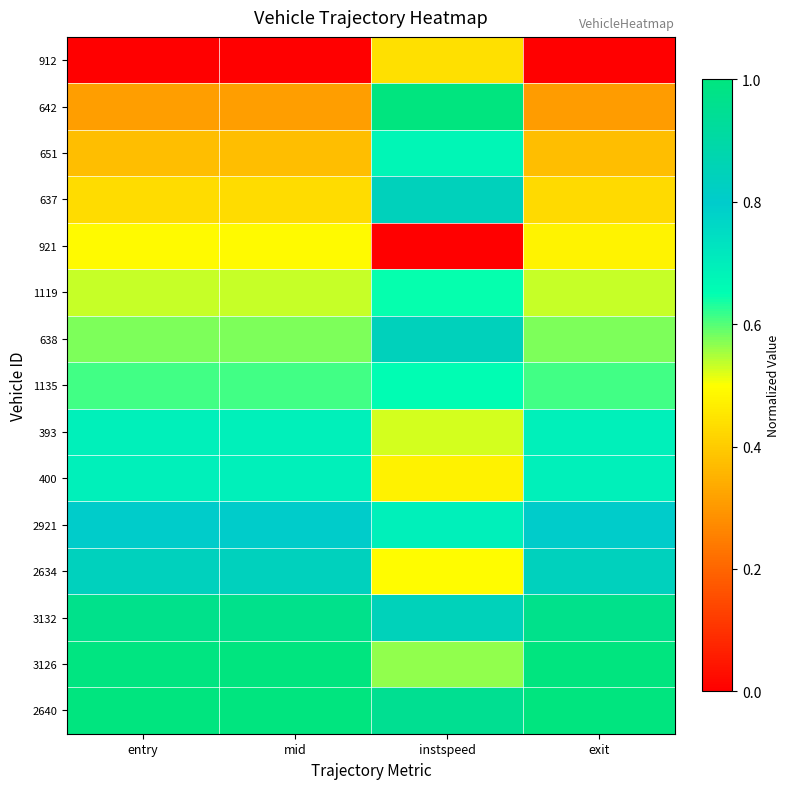

Which series has the largest total across all categories?

2640